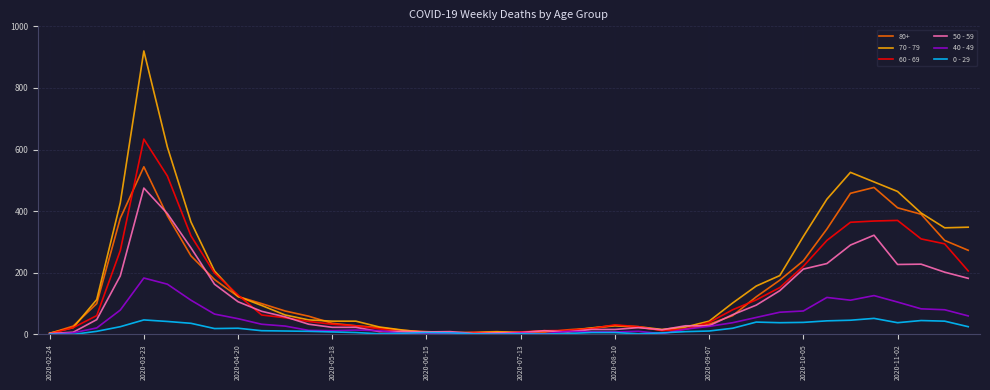

Rank the series by their maximum value, from lowest to highest.

0 - 29, 40 - 49, 50 - 59, 80+, 60 - 69, 70 - 79